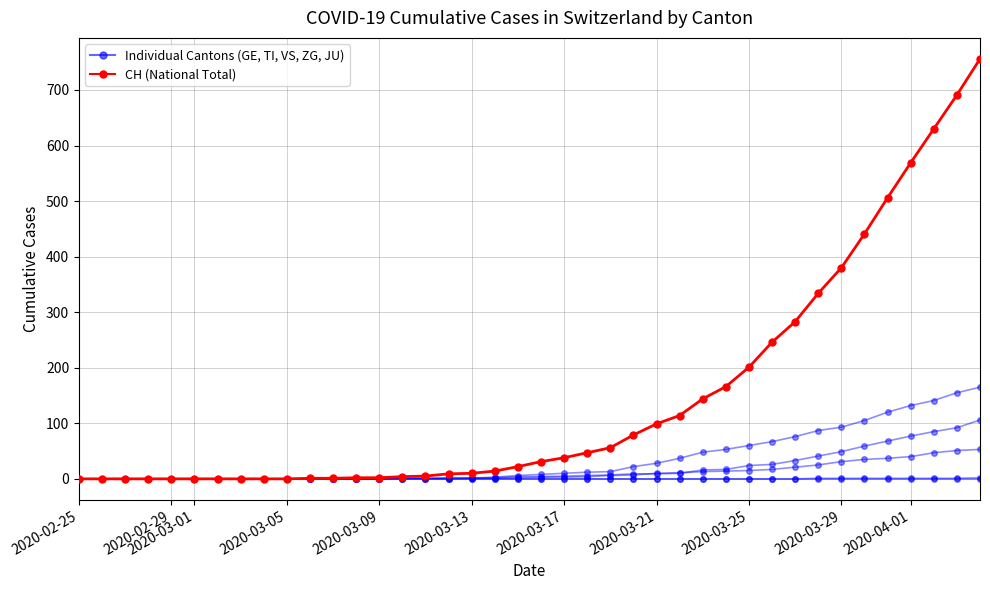

How many lines are shown in the chart?

6